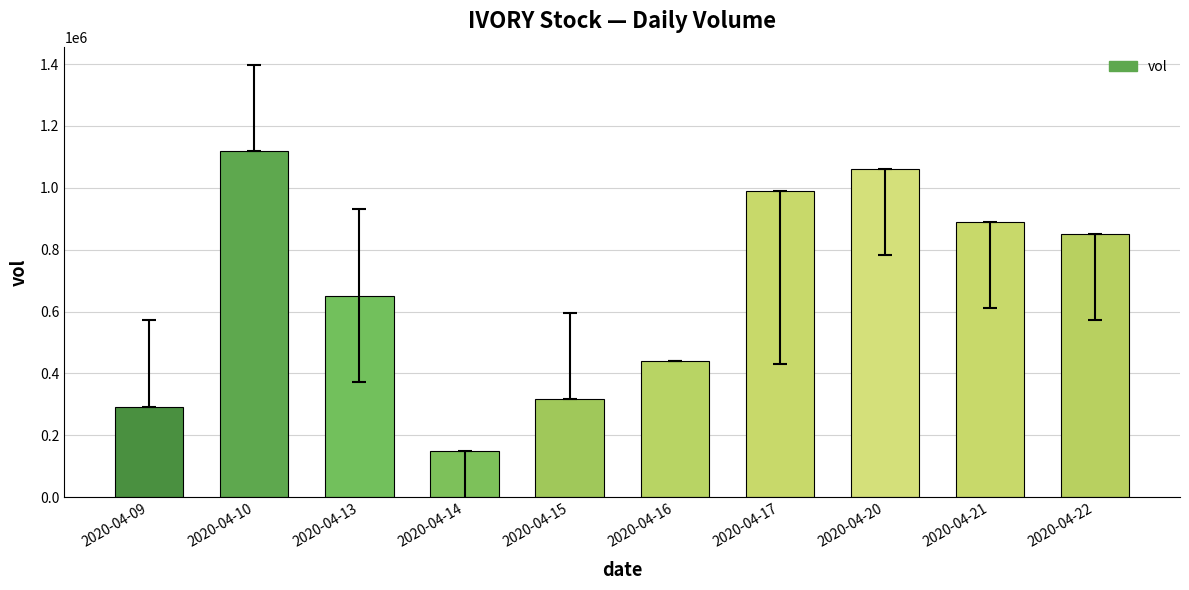

What is the minimum value shown in the chart?

148200